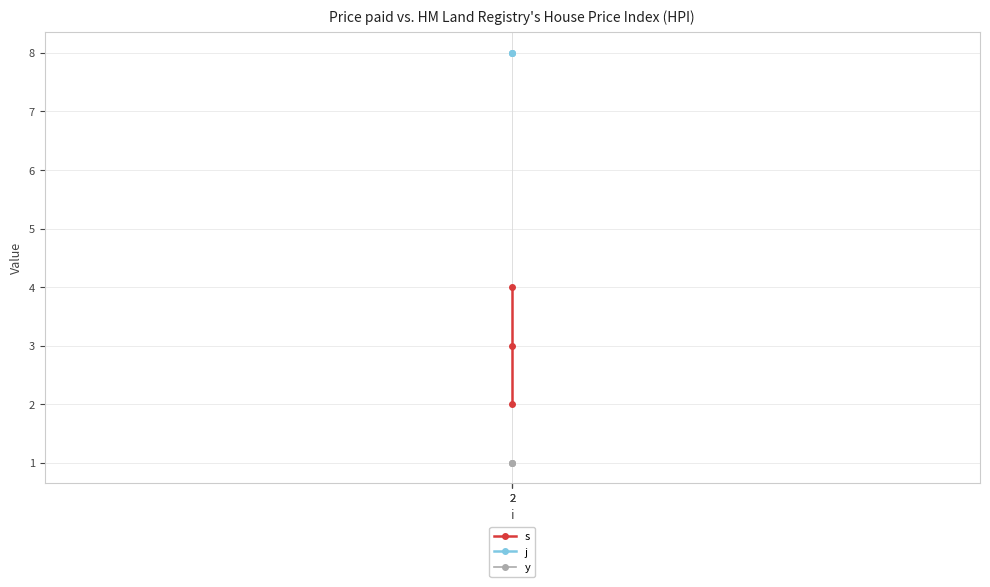

Which category has the highest value across all series?

2